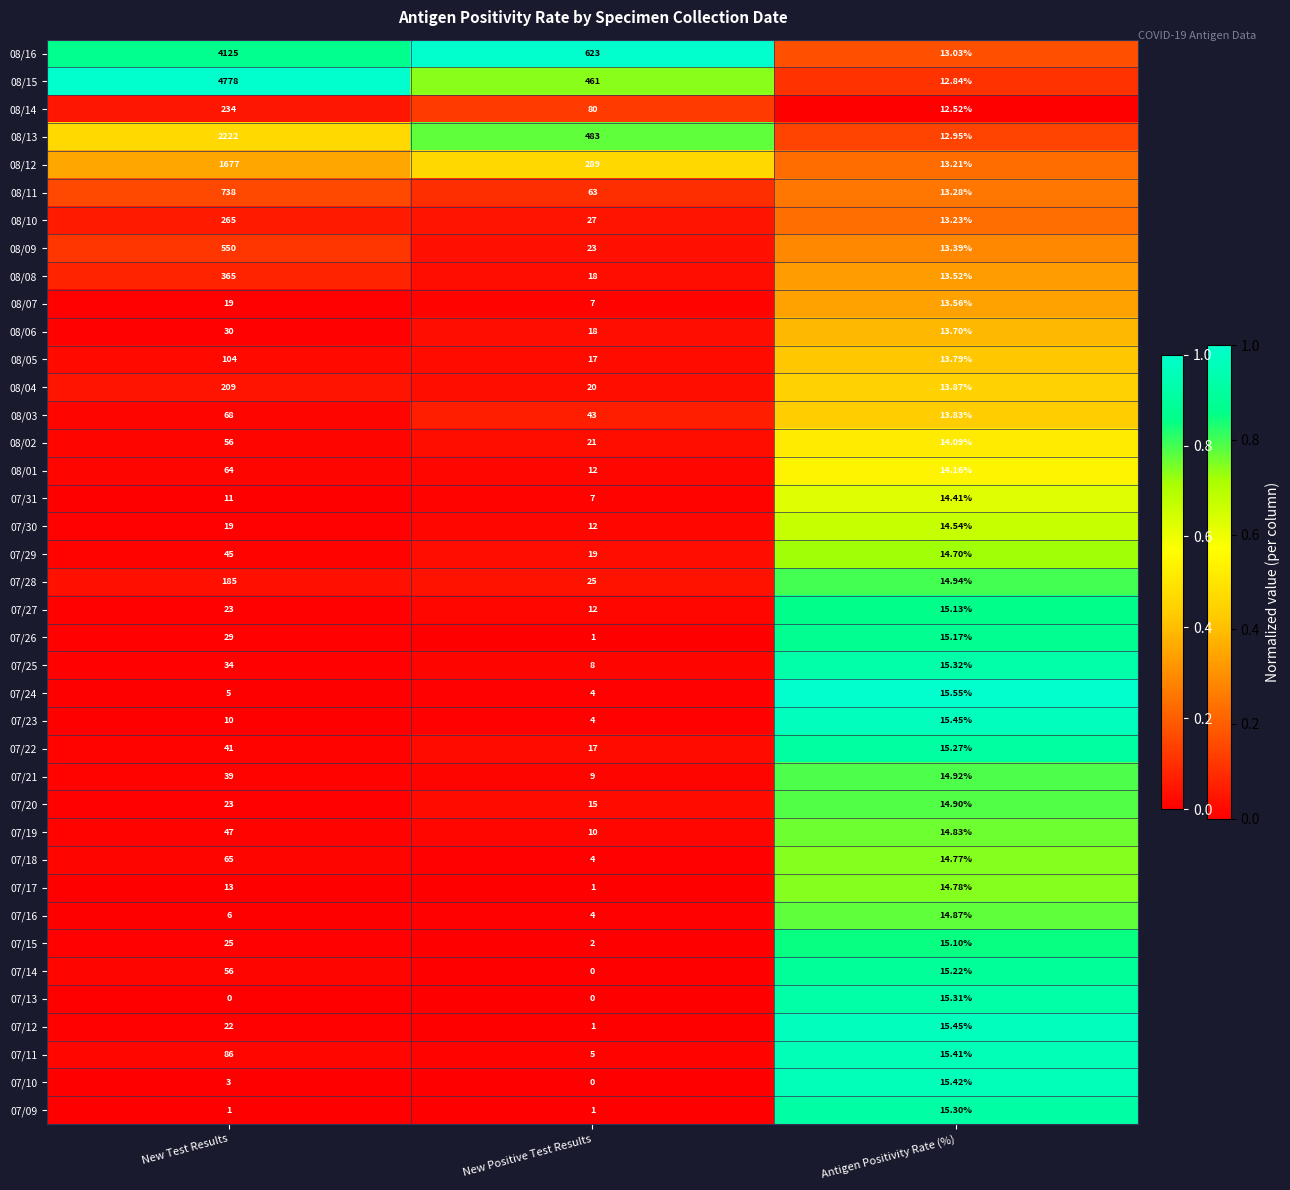

At how many categories does at least one series exceed 0?

3